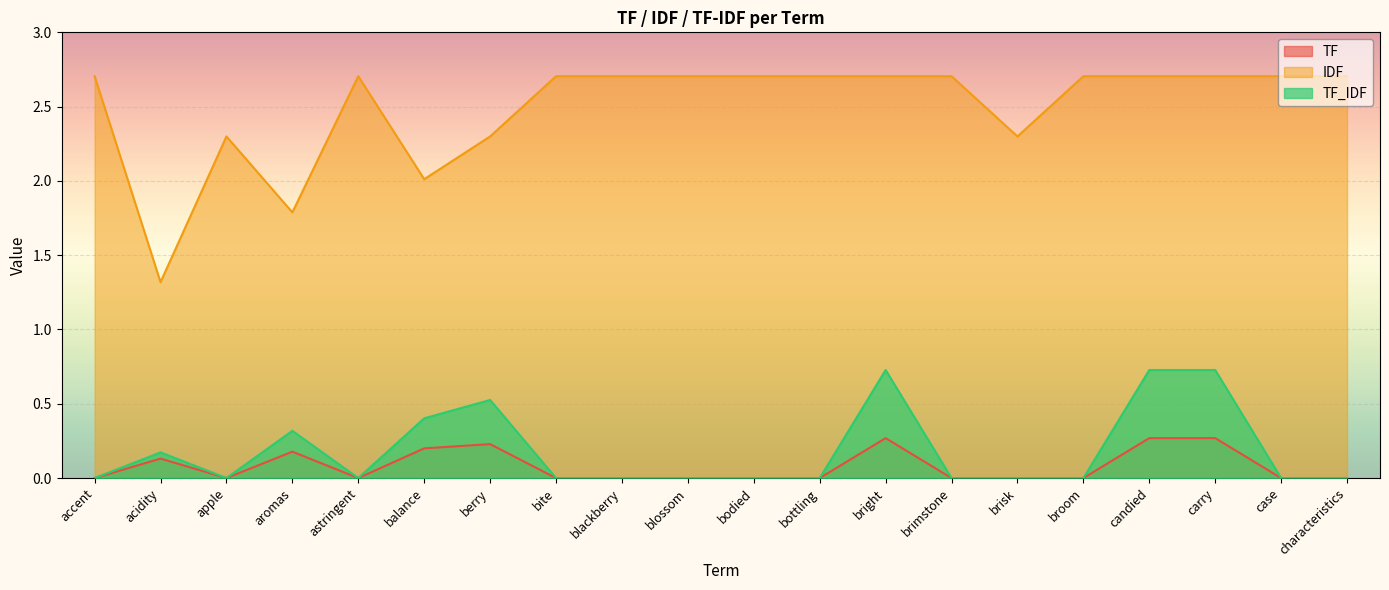

True or false: TF_IDF and TF cross at least once.

False